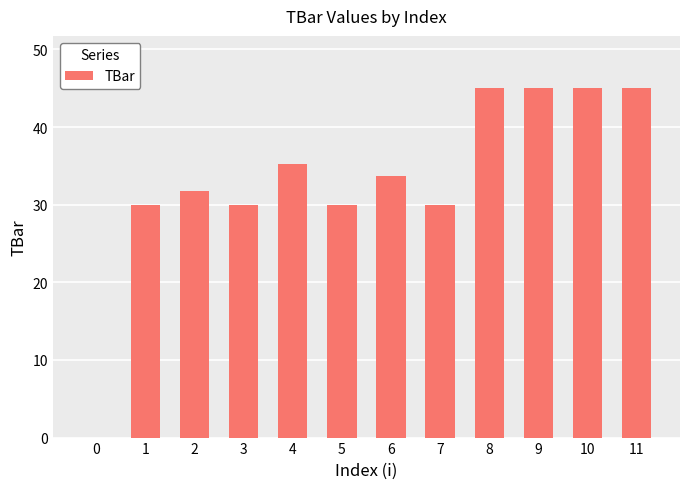

Reading left to right, extract all data points from this chart.

0=0.0	1=30.0	2=31.8	3=30.0	4=35.3	5=30.0	6=33.6	7=30.0	8=45.0	9=45.0	10=45.0	11=45.0